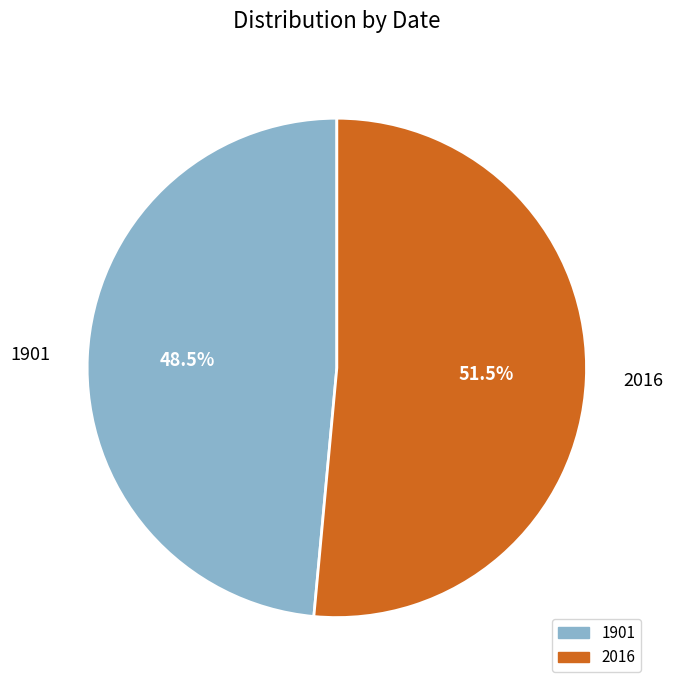

How many segments does this pie chart have?

2